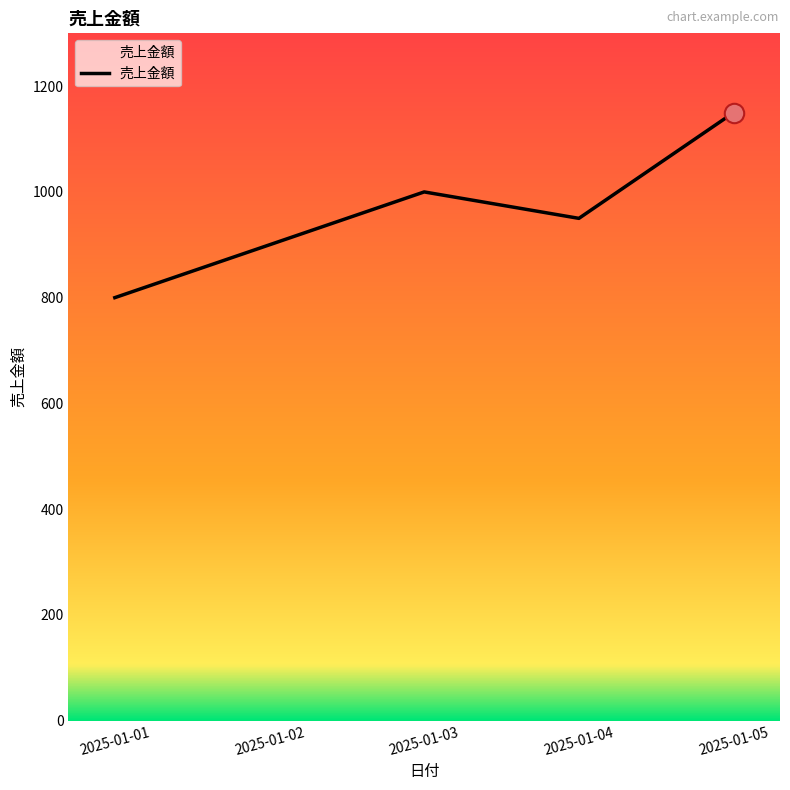

What is the minimum value shown in the chart?

800